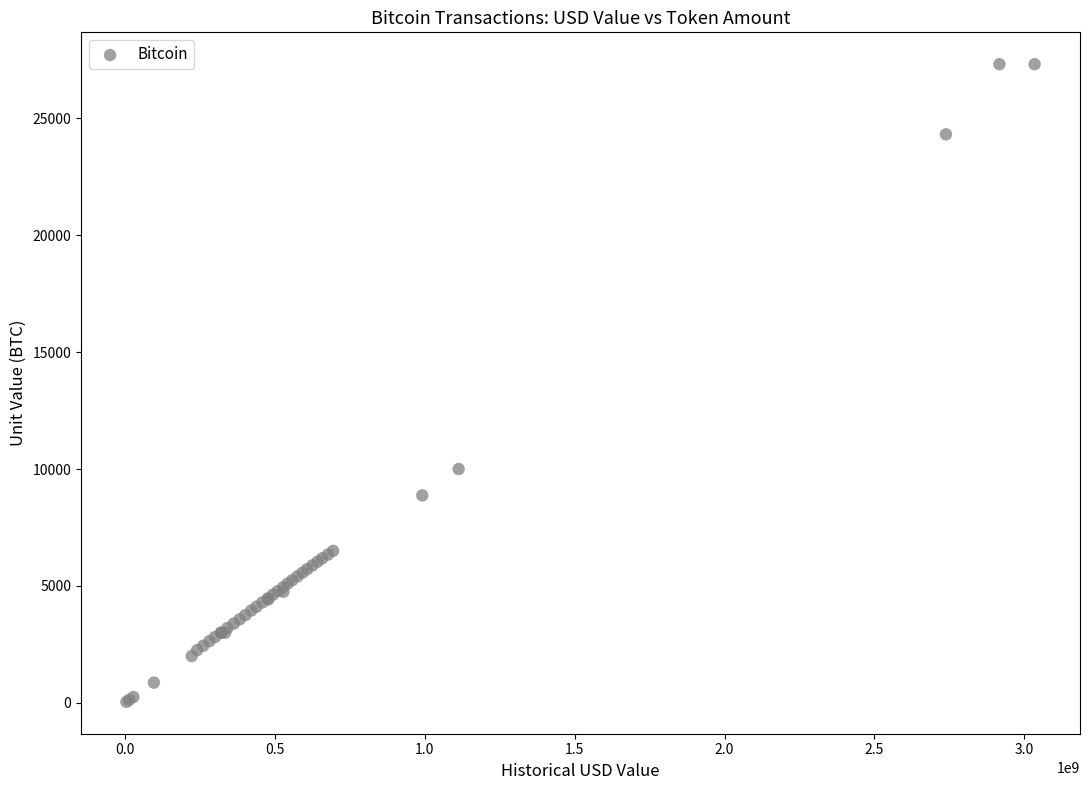

What Y value in the scatter plot is closest to 13680?

10000.0